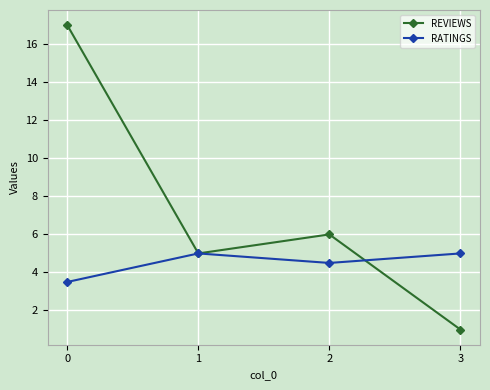

Rank the series by their average value, from highest to lowest.

REVIEWS, RATINGS